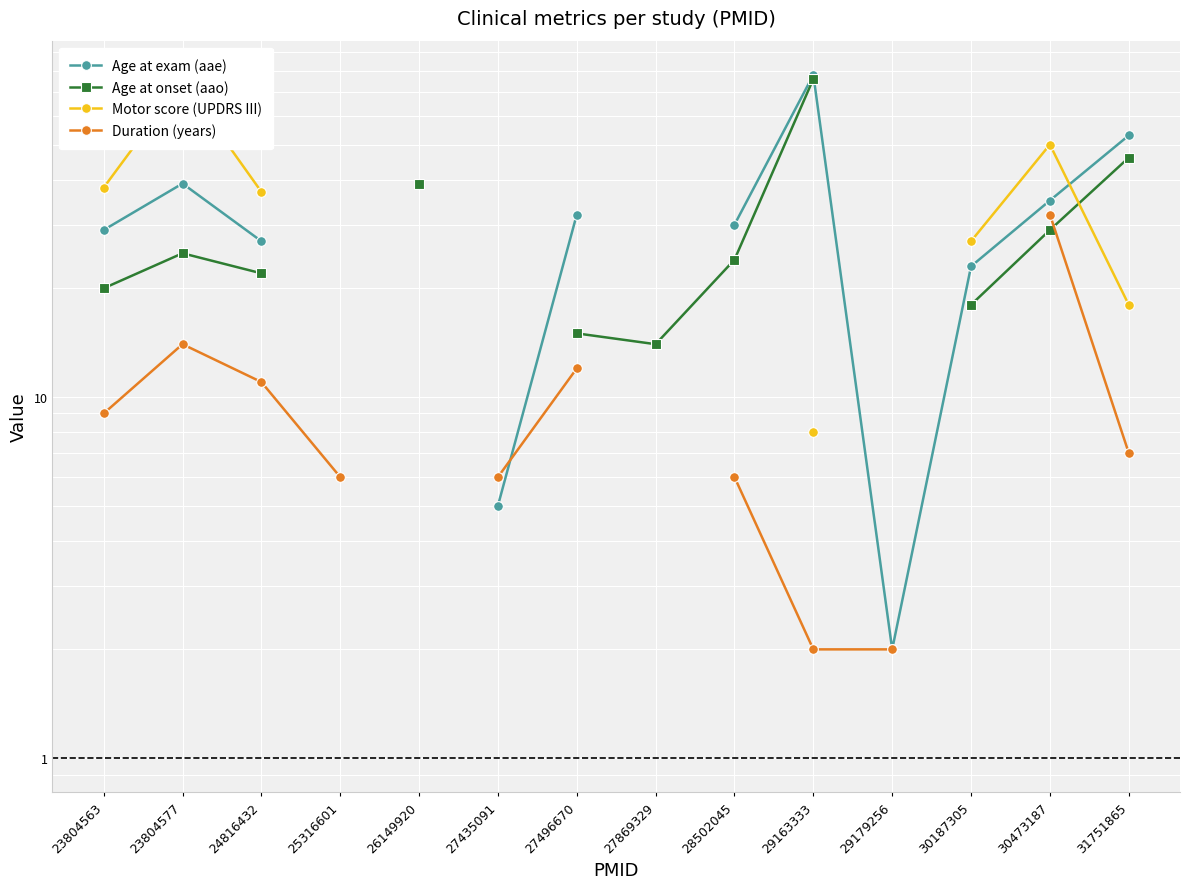

At which label is Motor score (UPDRS III) closest to 41?

23804563